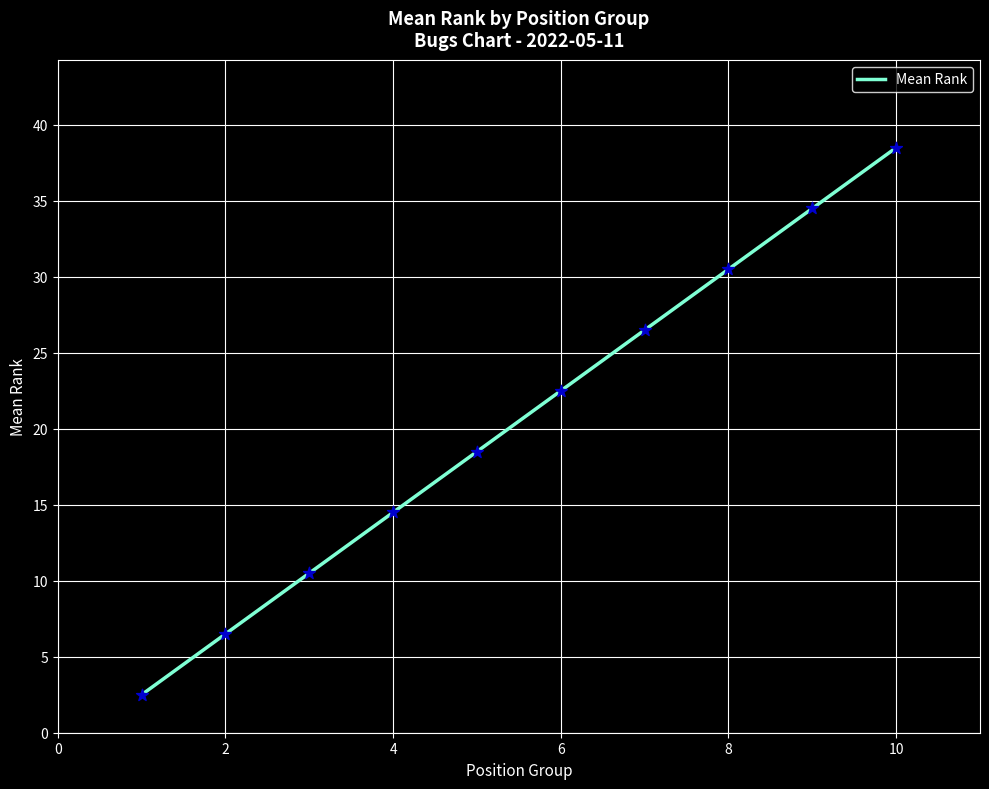

What is the maximum value shown in the chart?

38.5